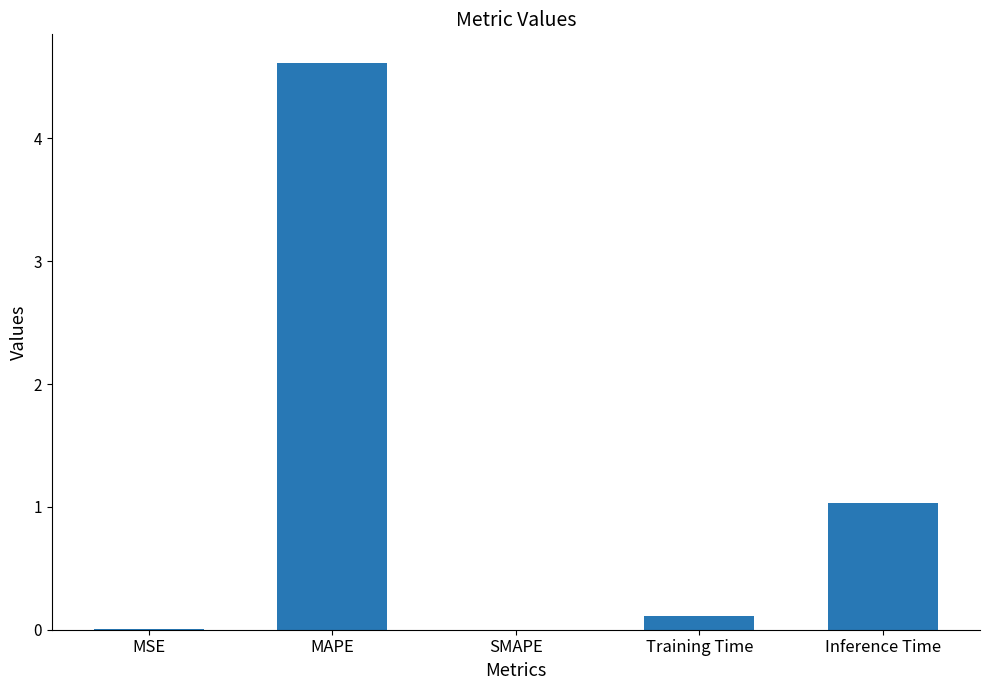

What is the sum of all values?

5.8